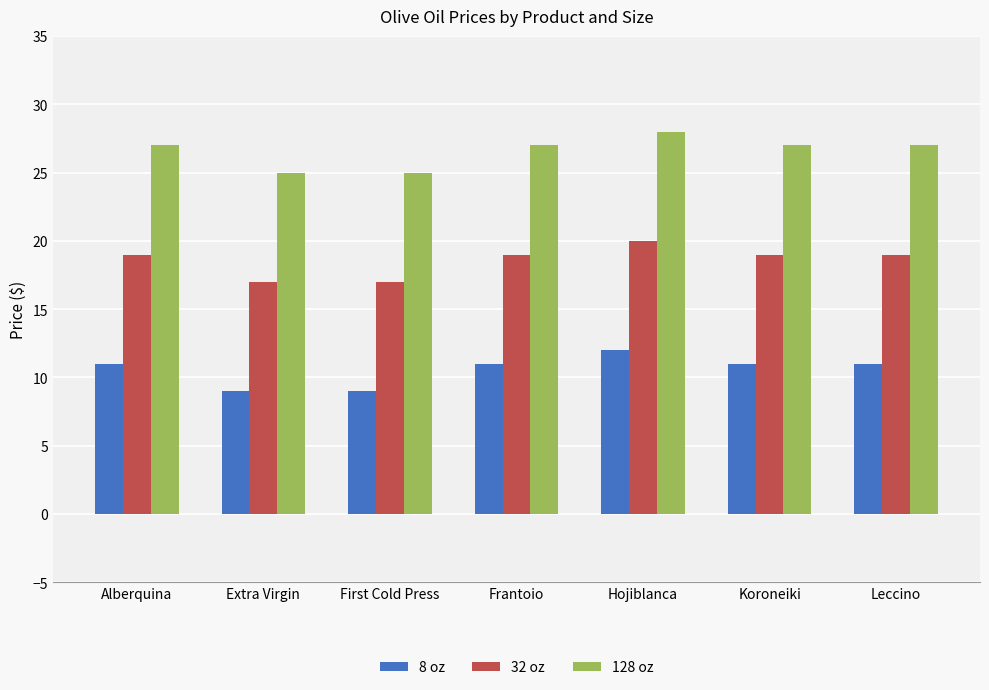

At First Cold Press, list the series in order from smallest to largest.

8 oz, 32 oz, 128 oz